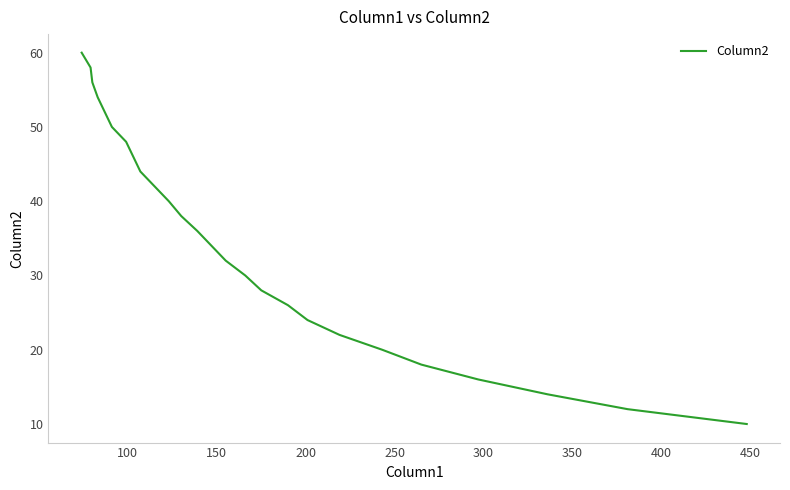

What is the difference between the maximum and minimum values?

50